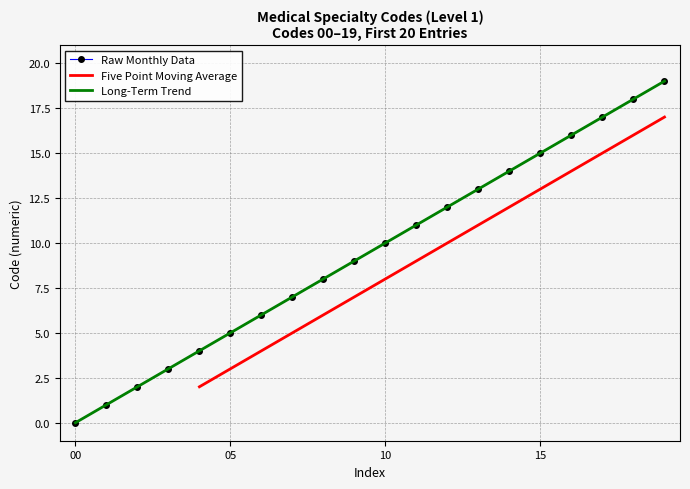

What is the change in value from 17 to 19?

+2